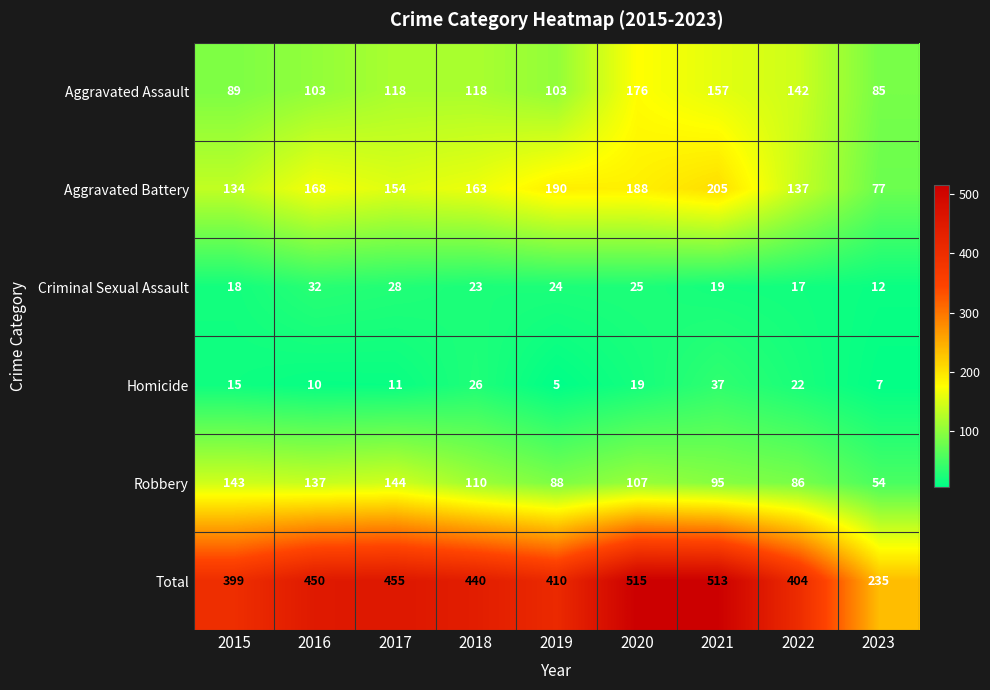

How many categories are shown in the chart?

9